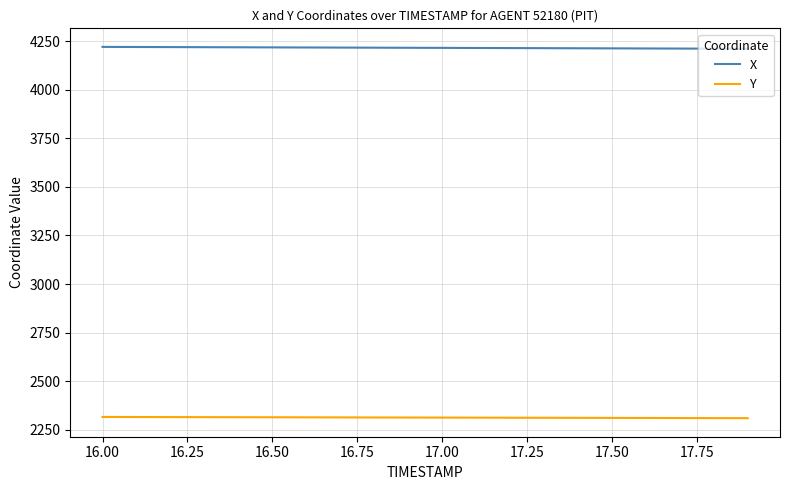

True or false: Y and X cross at least once.

False